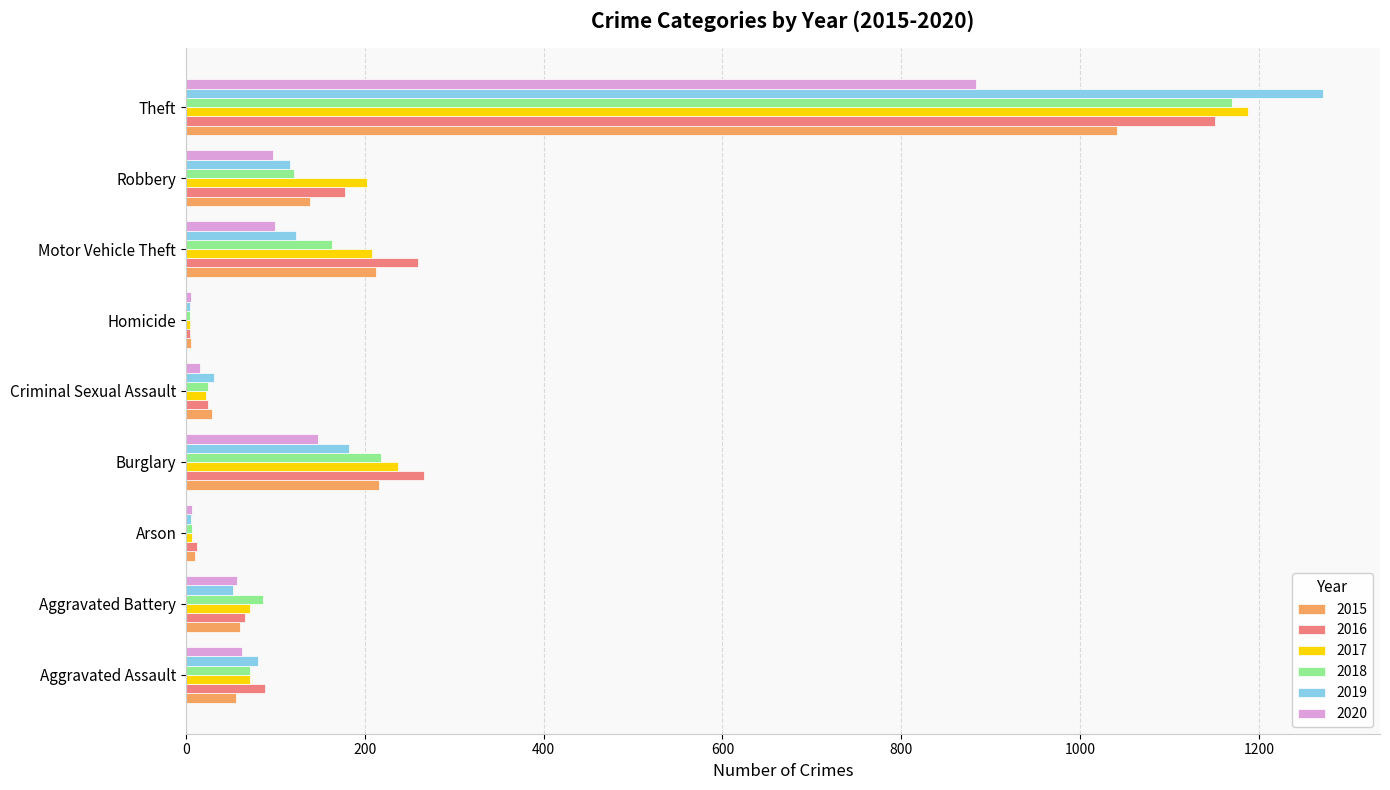

How many categories are shown in the chart?

9